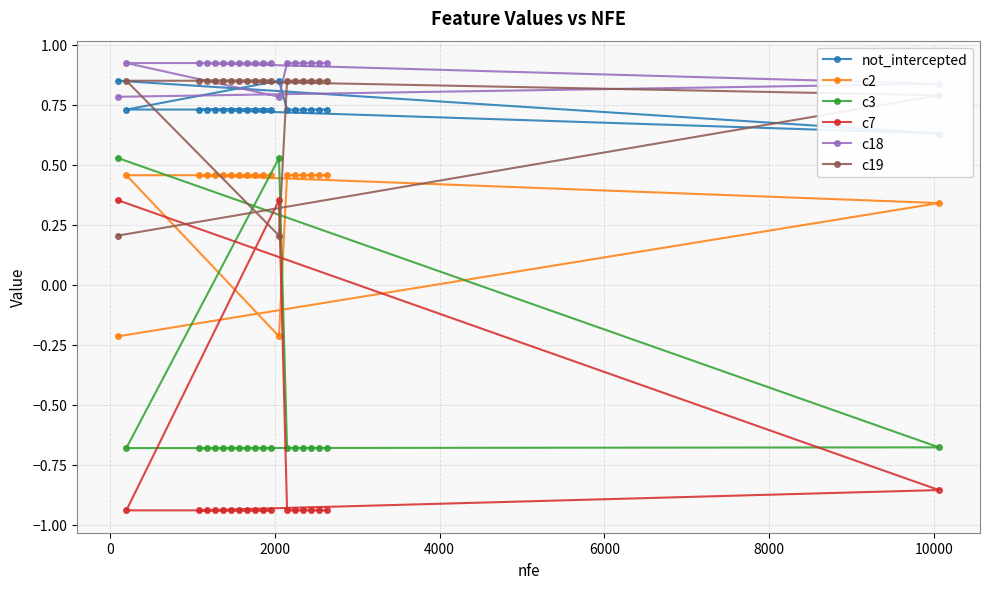

List the series in order of their peak value, highest first.

c18, c19, not_intercepted, c3, c2, c7